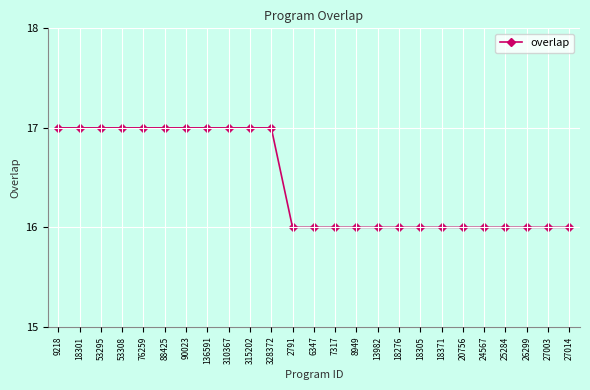

How many values are between 16 and 17?

25